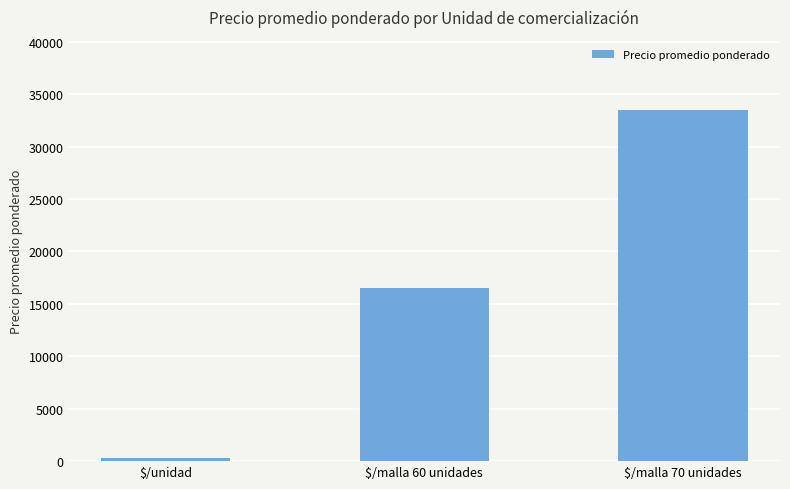

What is the sum of all values?

50286